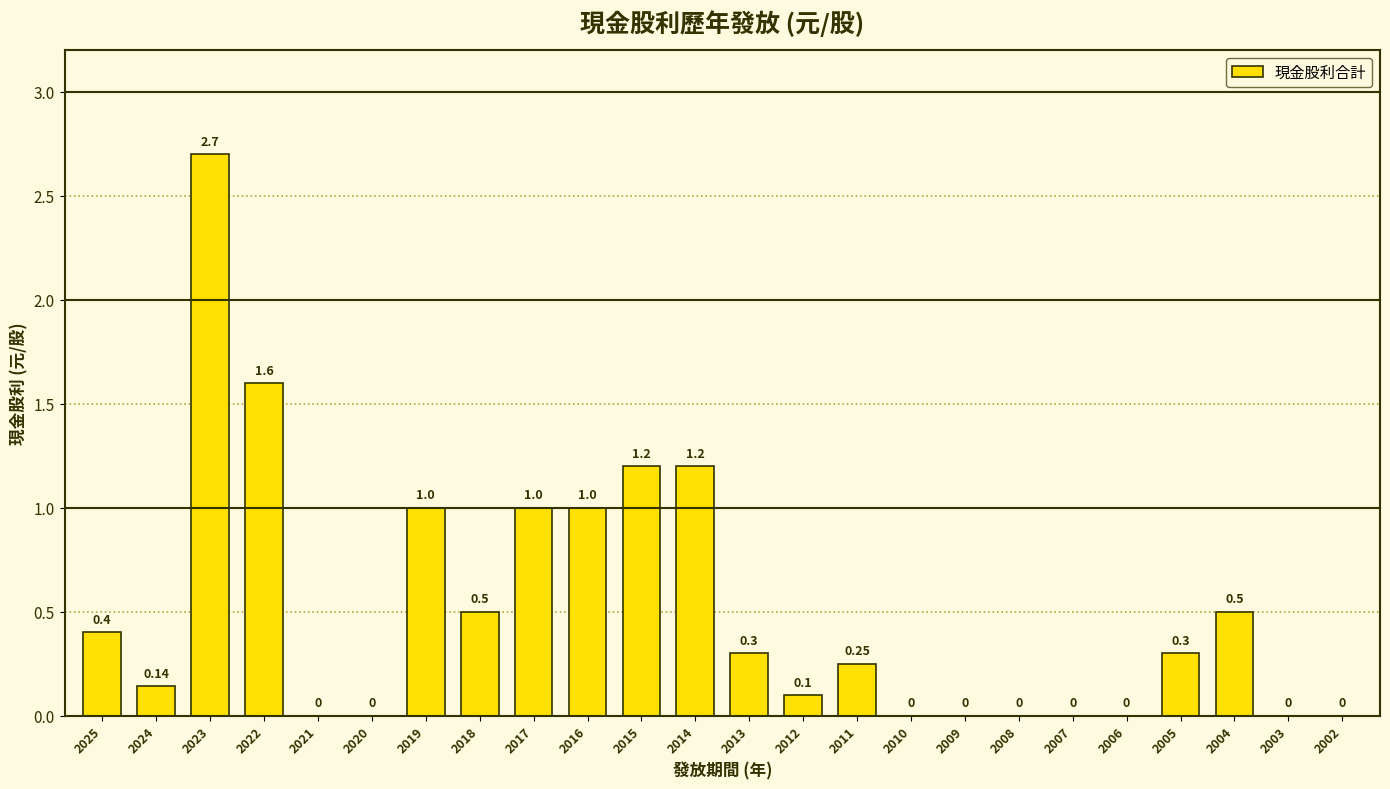

What is the sum of the values at 2019 and 2013?

1.3